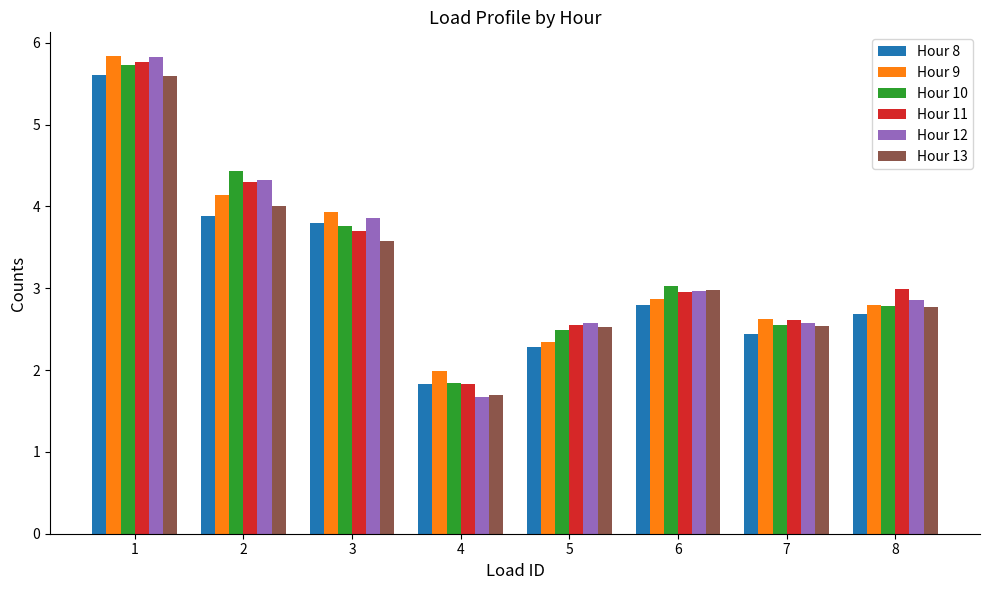

What is the total value across all series at 3?

22.6